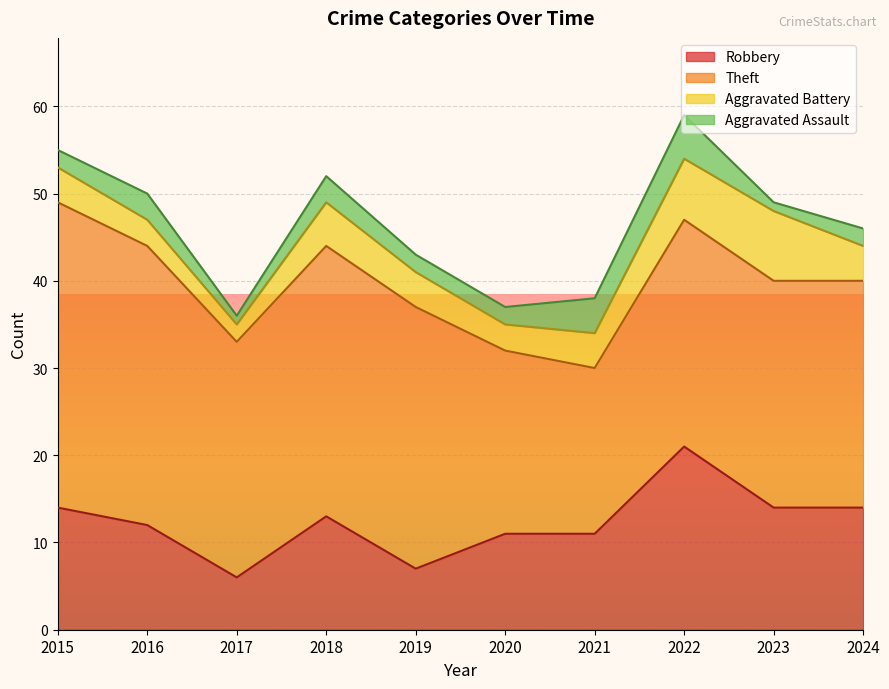

How many interior local valleys does the Aggravated Assault series have?

2